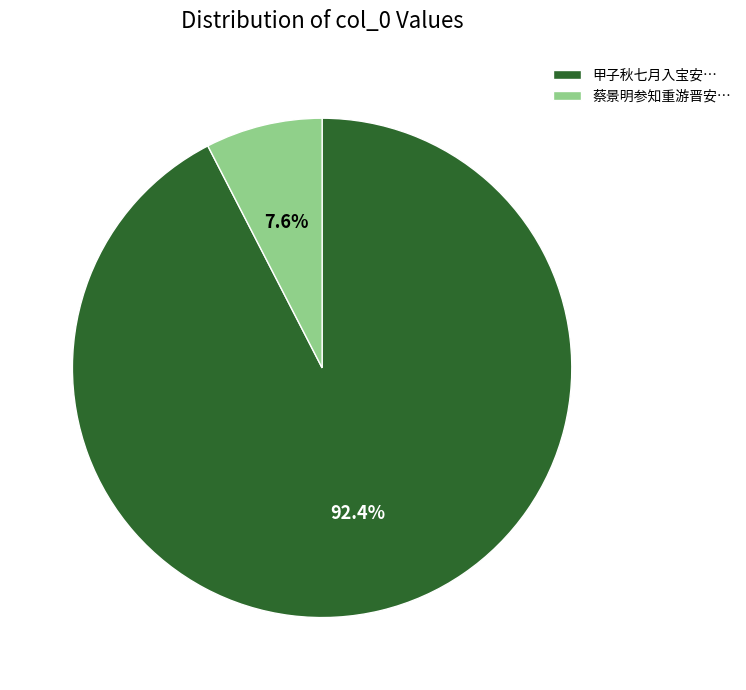

Count the number of slices in the pie.

2